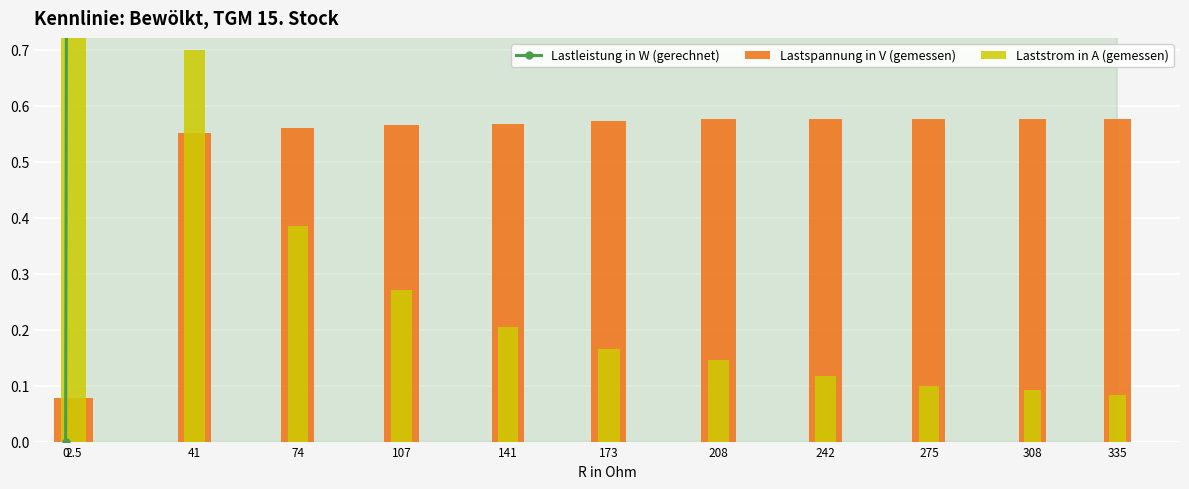

What is the label of the 12th bar from the left?

335